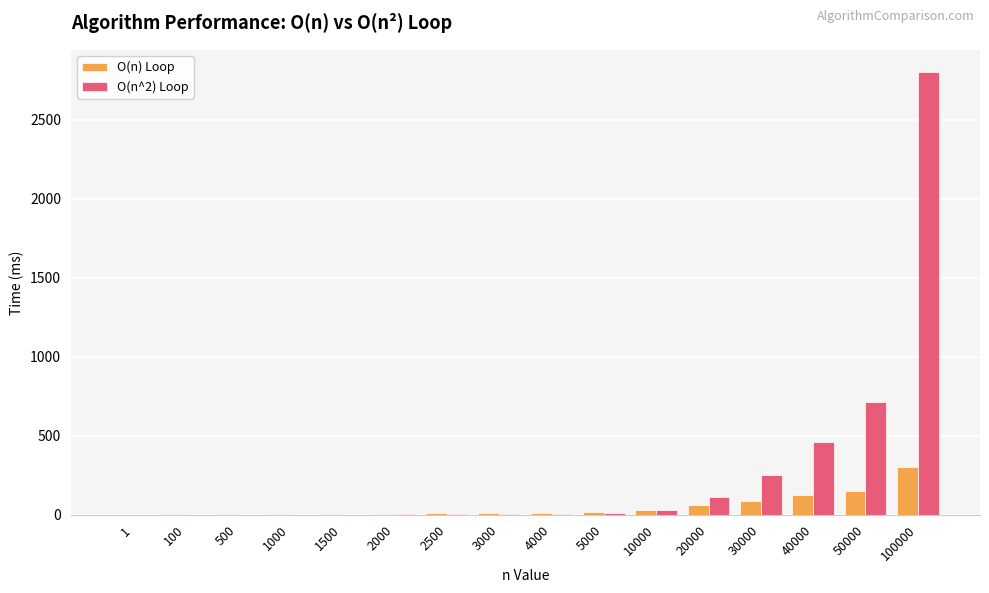

What is the maximum value shown in the chart?

2802